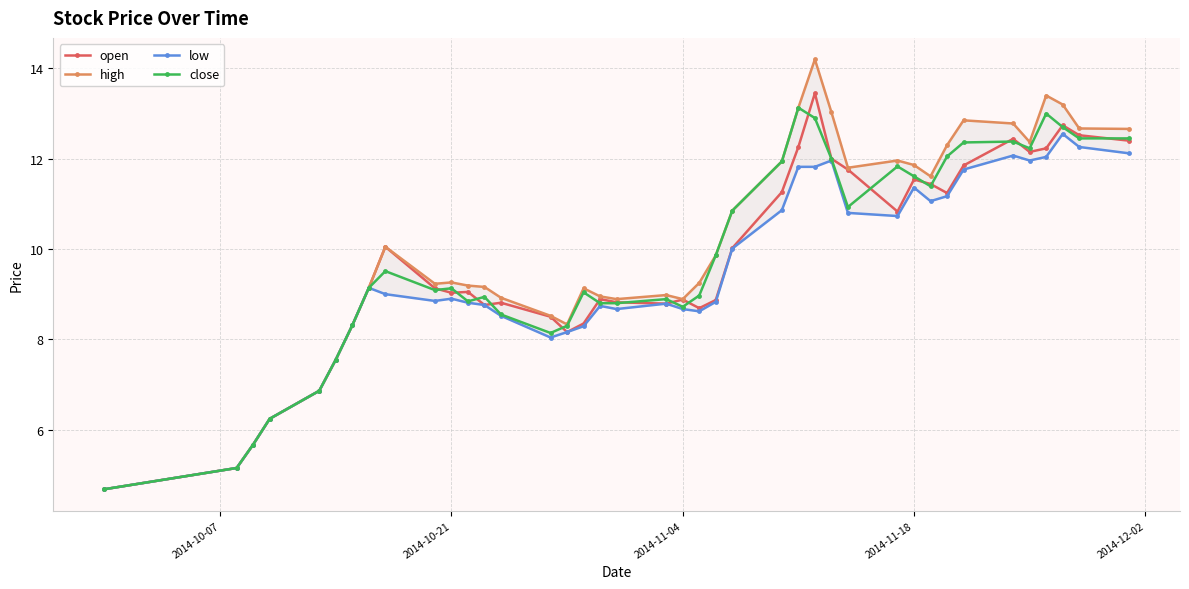

How many distinct data groups are displayed?

4